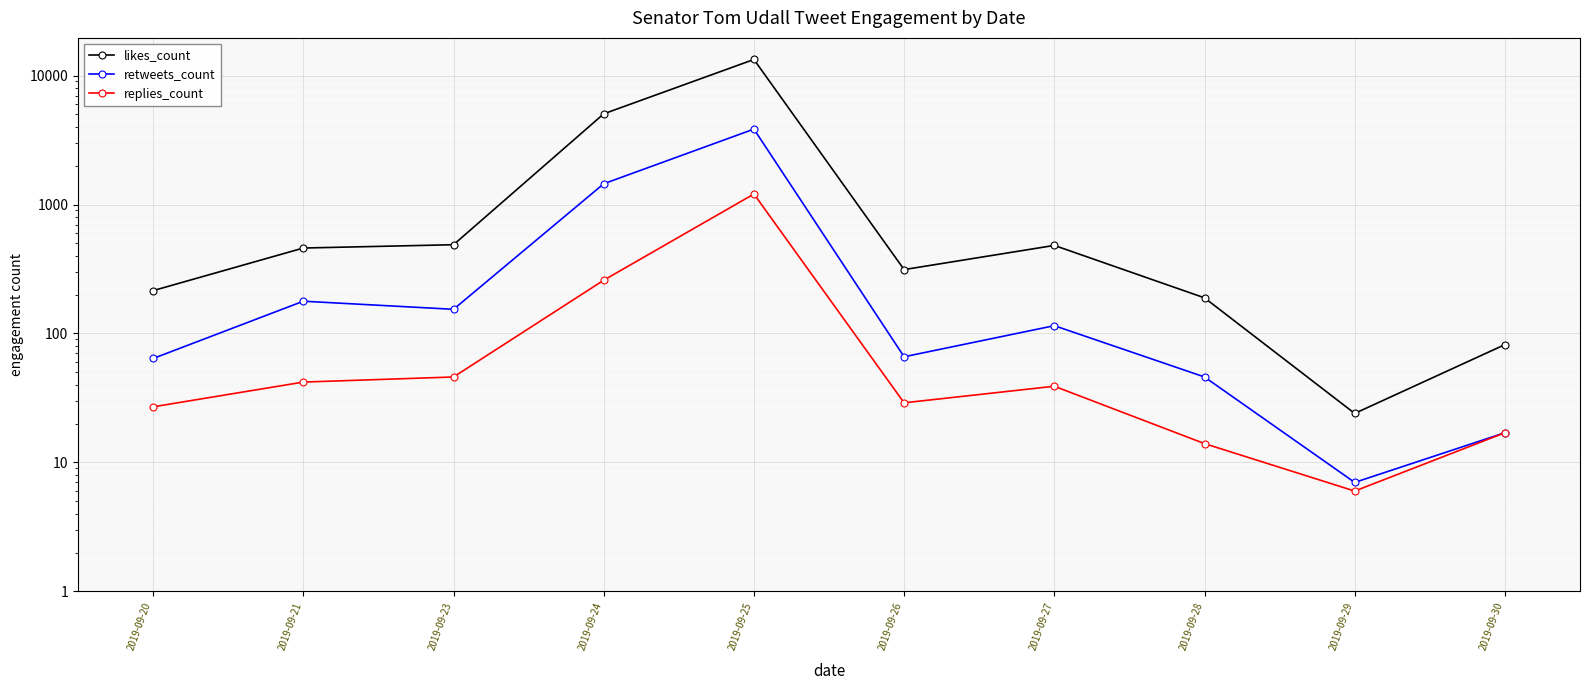

What is the average value of the retweets_count series?

594